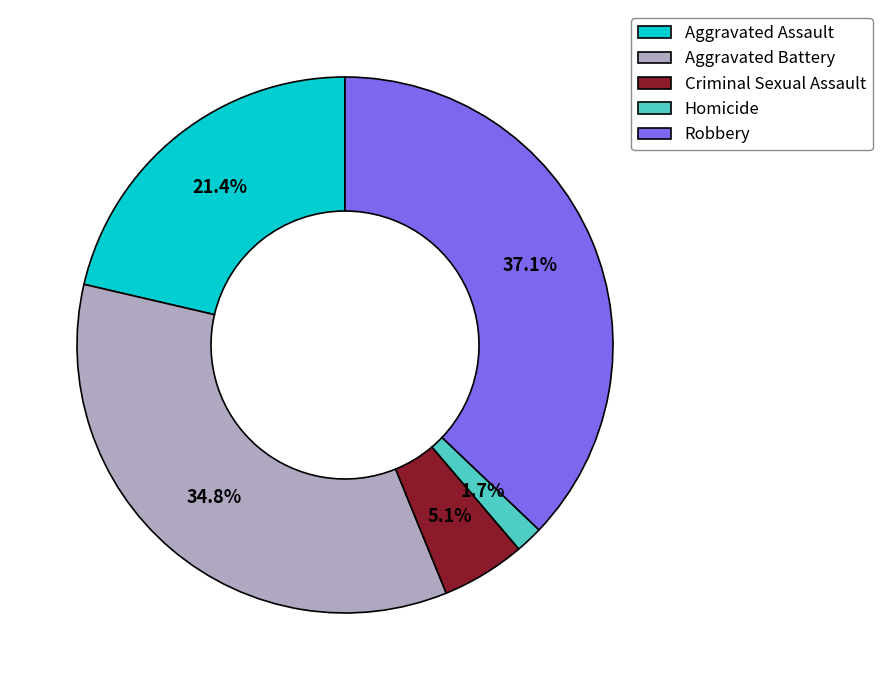

Which slice is the smallest?

Homicide